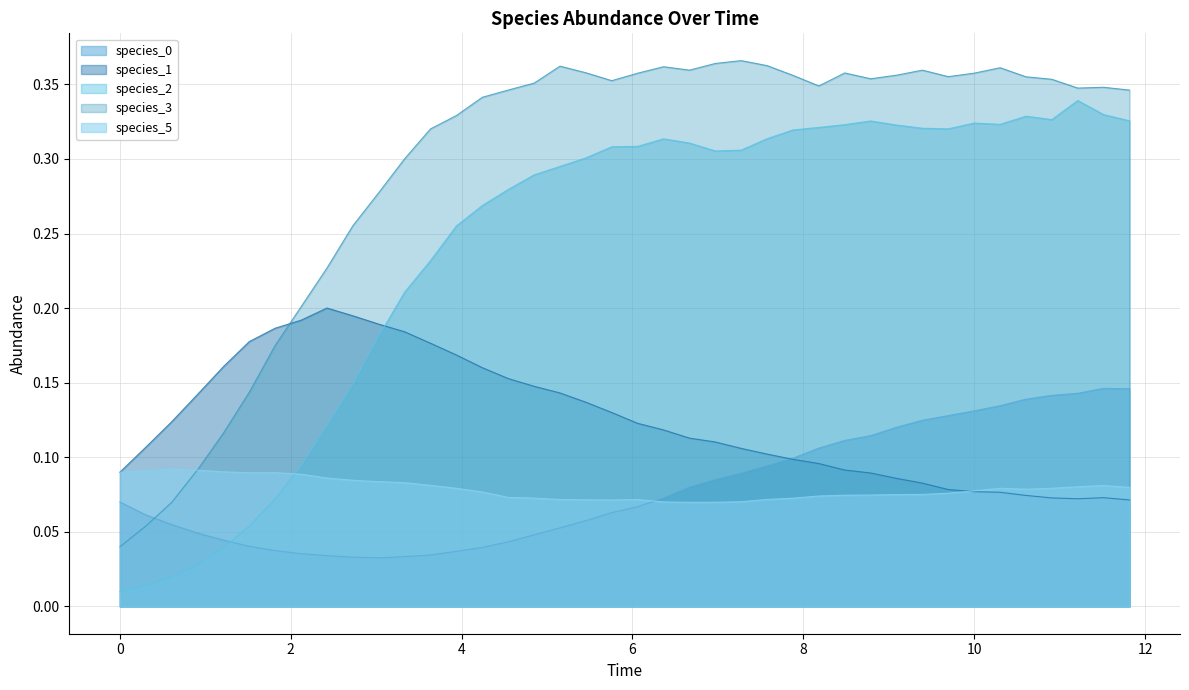

How many lines are shown in the chart?

5